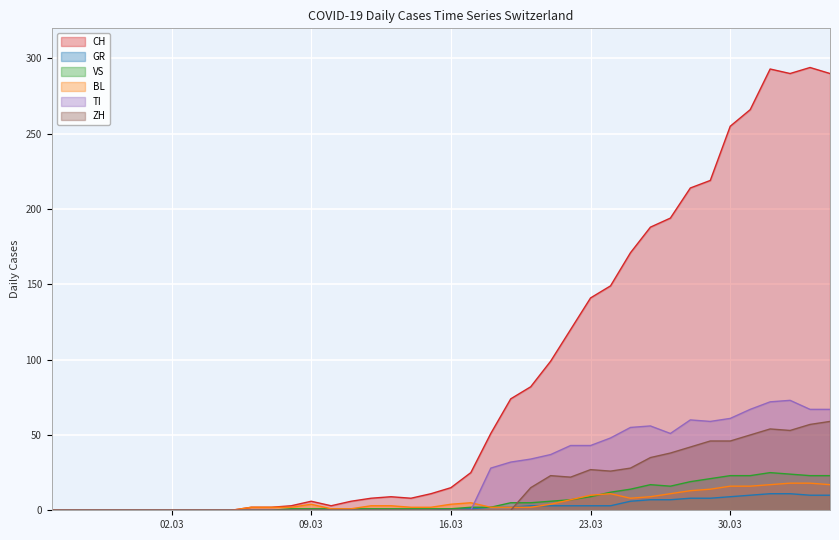

True or false: CH and BL cross at least once.

False